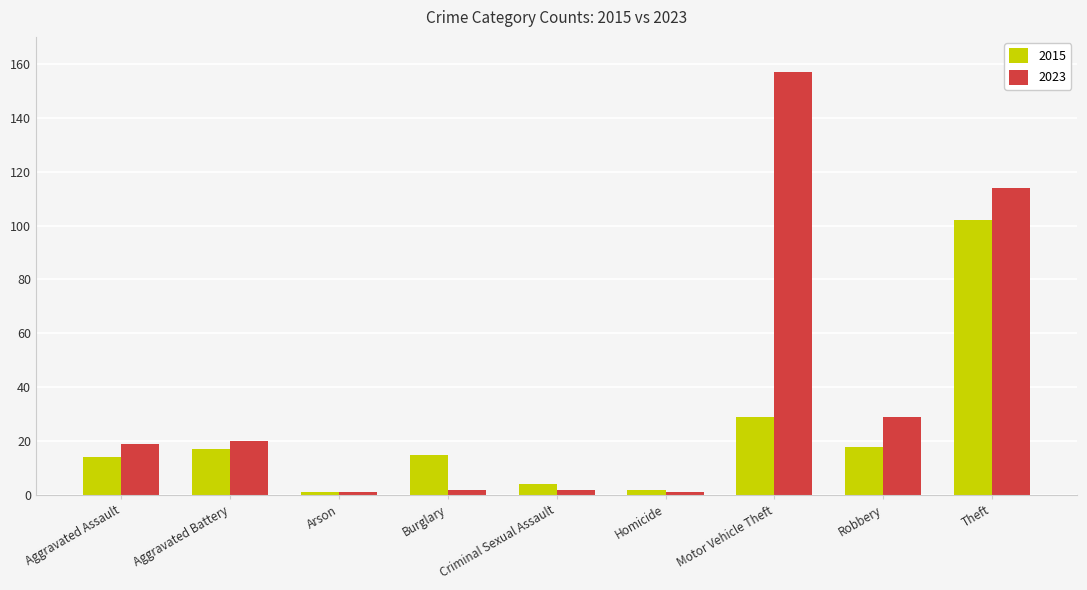

At which category is the sum across all series the highest?

Theft